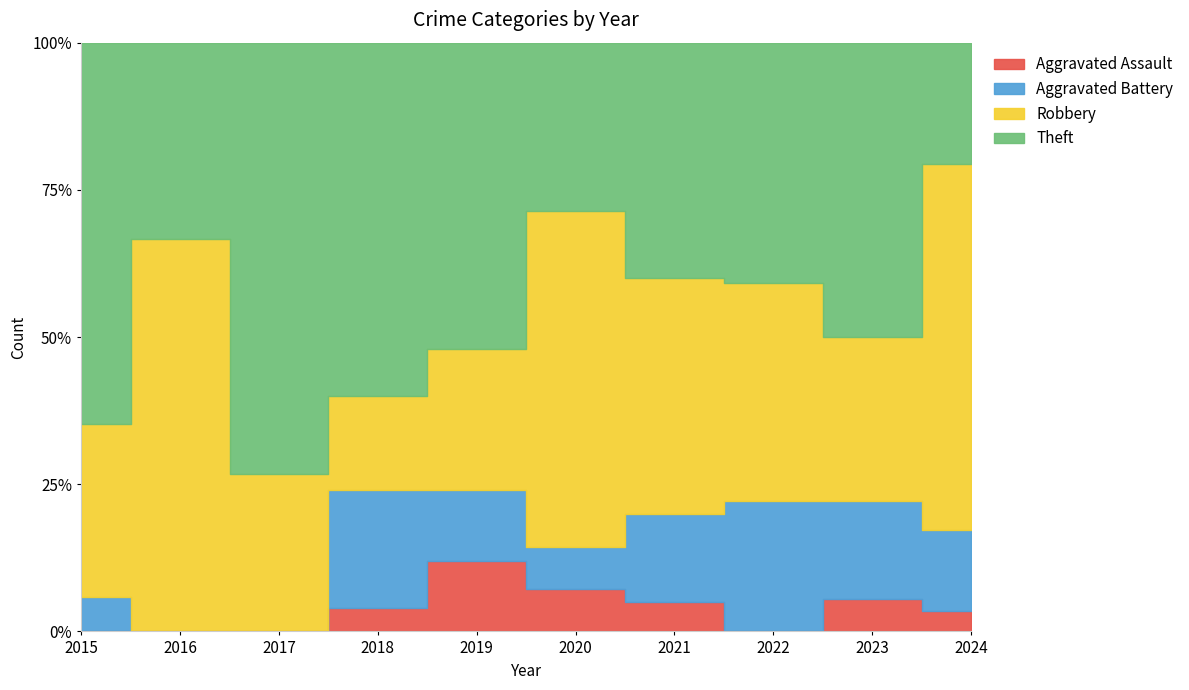

List the series in order of their overall mean, highest first.

Theft, Robbery, Aggravated Battery, Aggravated Assault